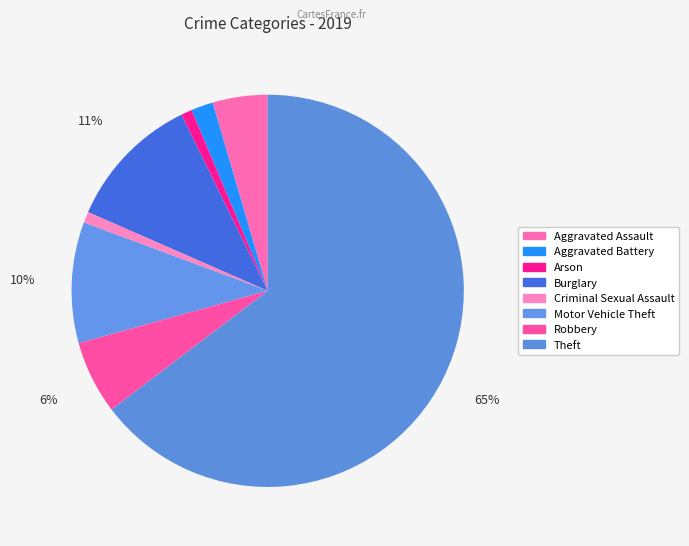

True or false: Aggravated Battery accounts for 2% of the total.

True